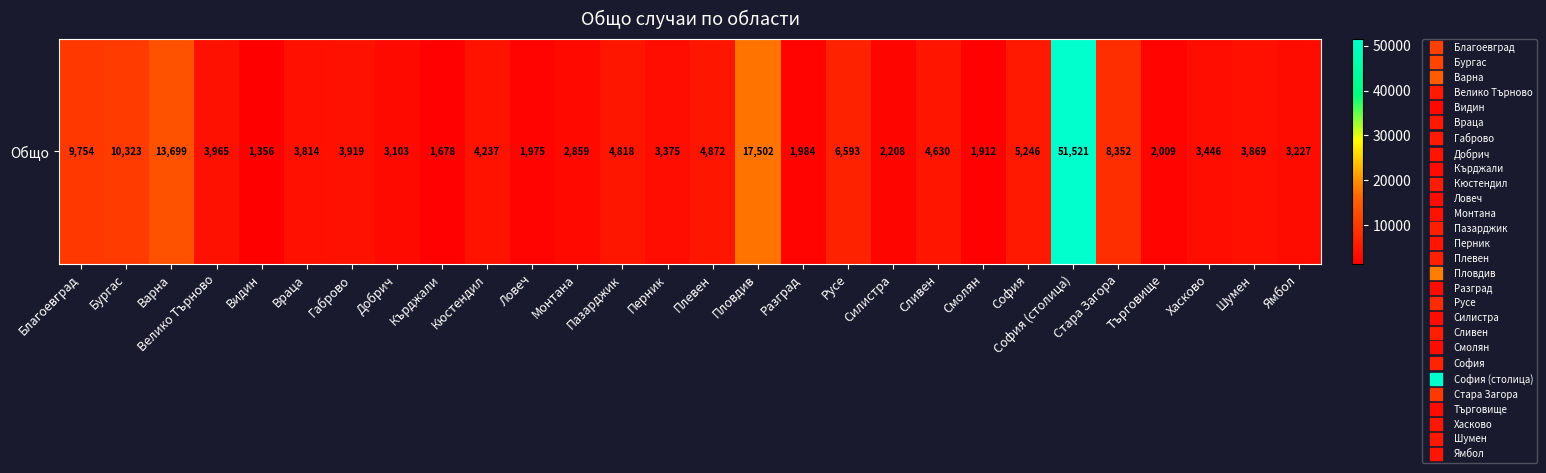

Which label corresponds to the largest value in the chart?

София (столица)